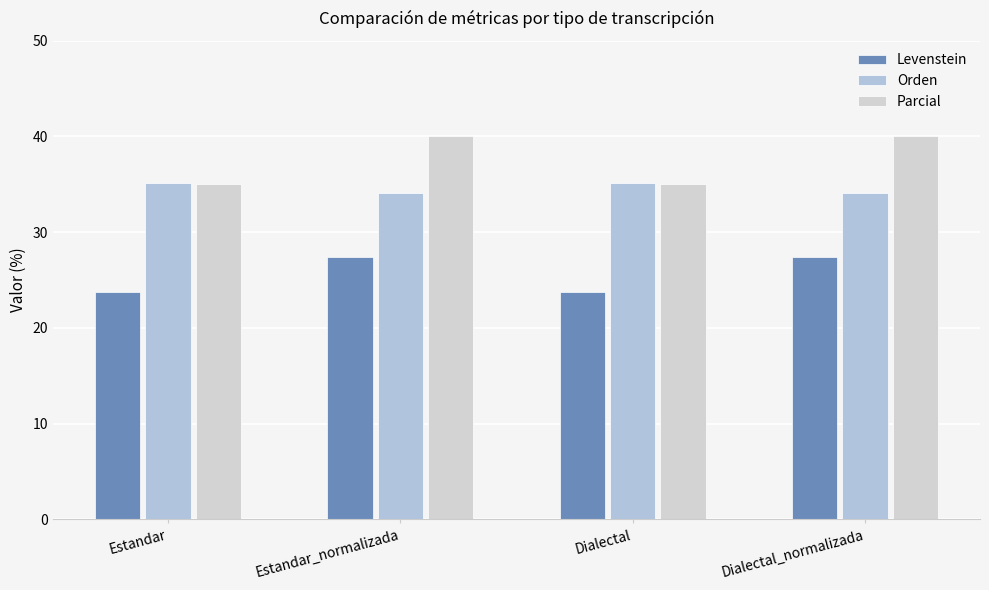

How many bars are there in each group?

3